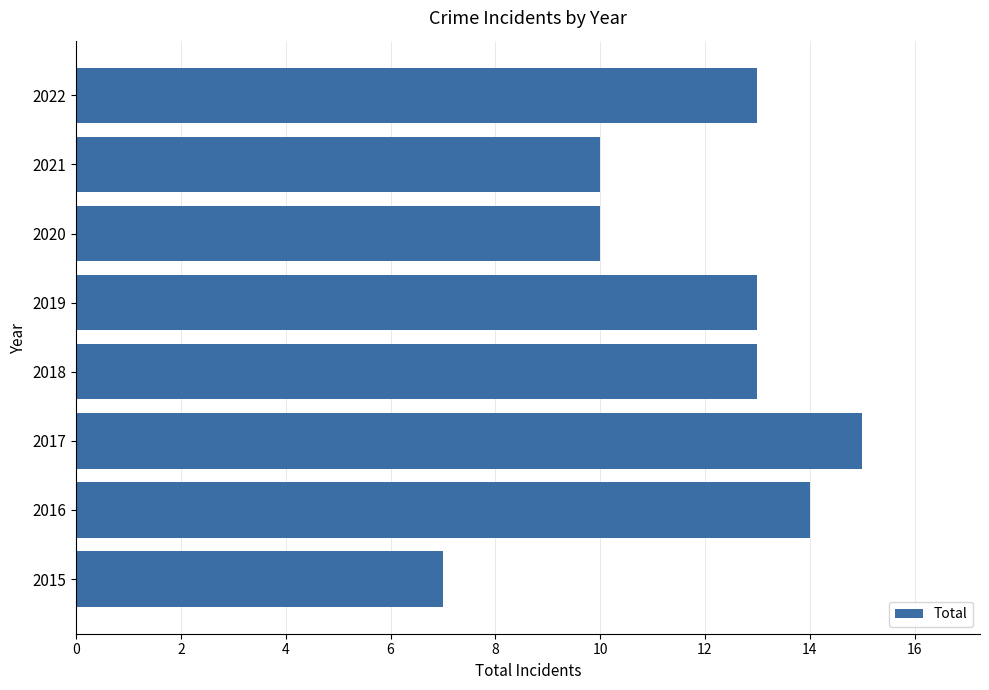

Does the chart contain stacked bars?

No